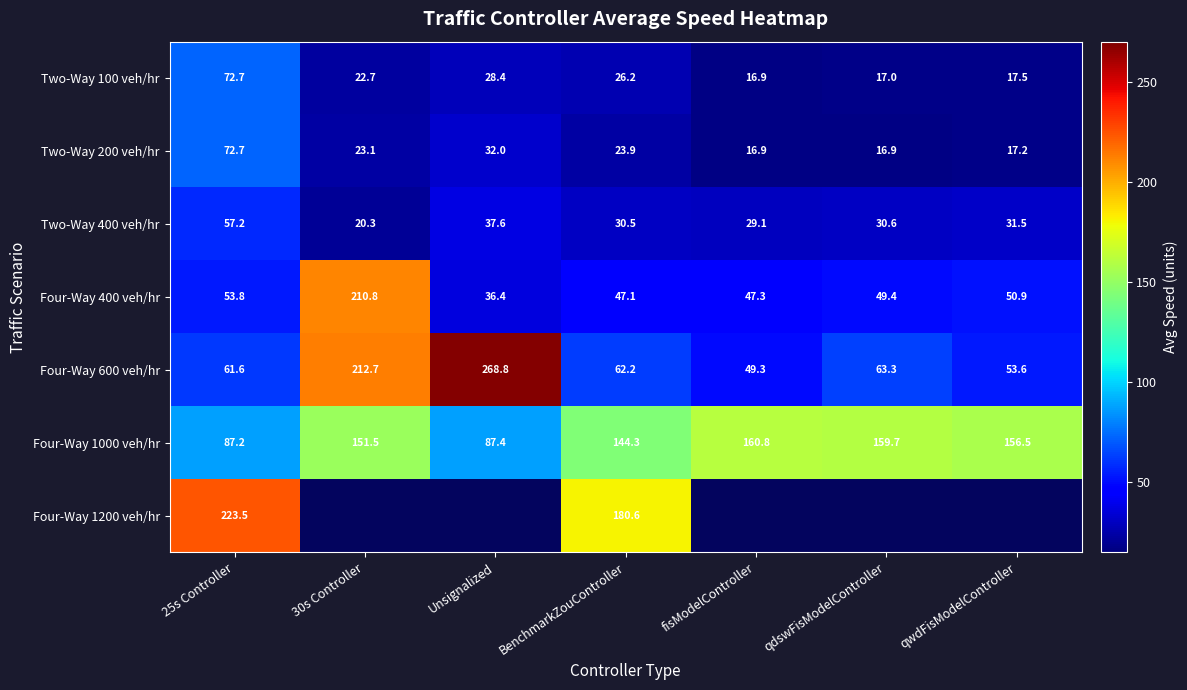

Is the value of Two-Way 100 veh/hr at qdswFisModelController greater than the value of Four-Way 1000 veh/hr at Unsignalized?

No